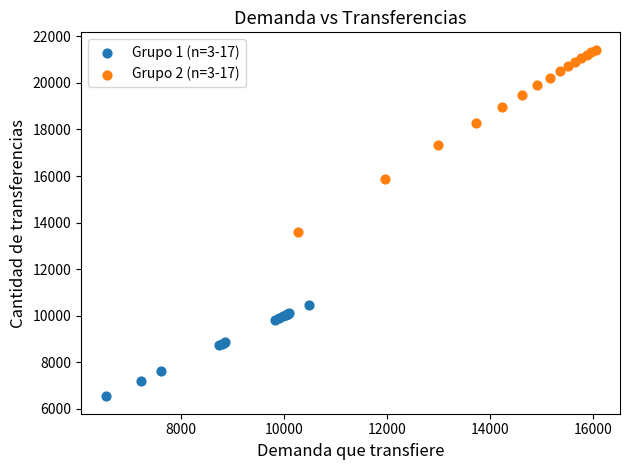

Which series contains the highest Y value?

Grupo 2 (n=3-17)